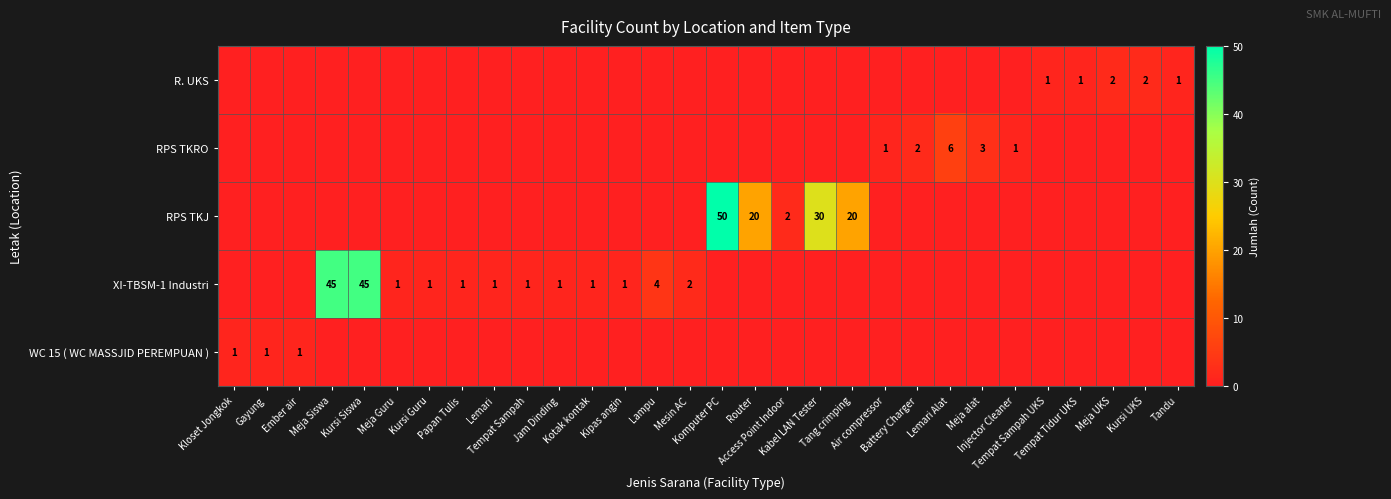

Which category has the highest value across all series?

Komputer PC